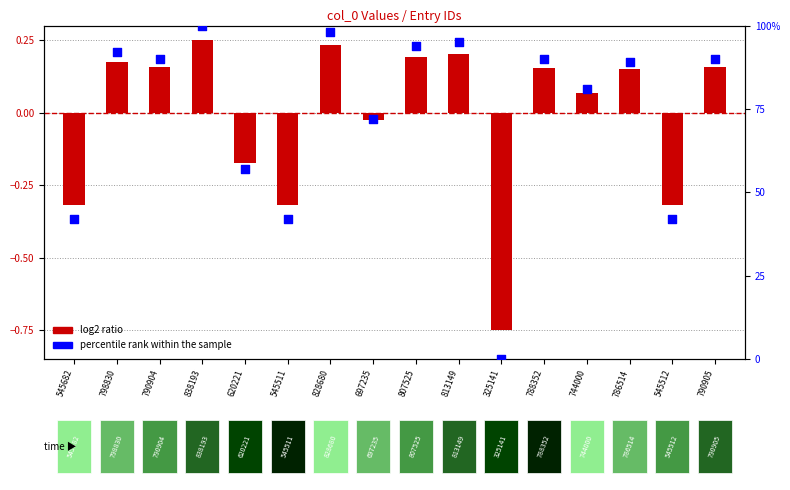

At which category is the sum across all series the highest?

838193